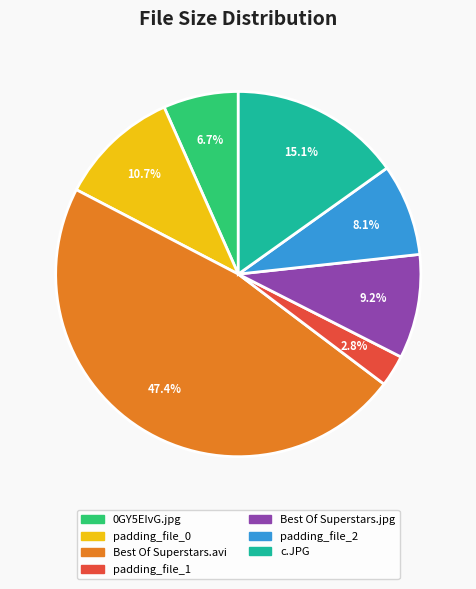

Which slice is the smallest?

padding_file_1